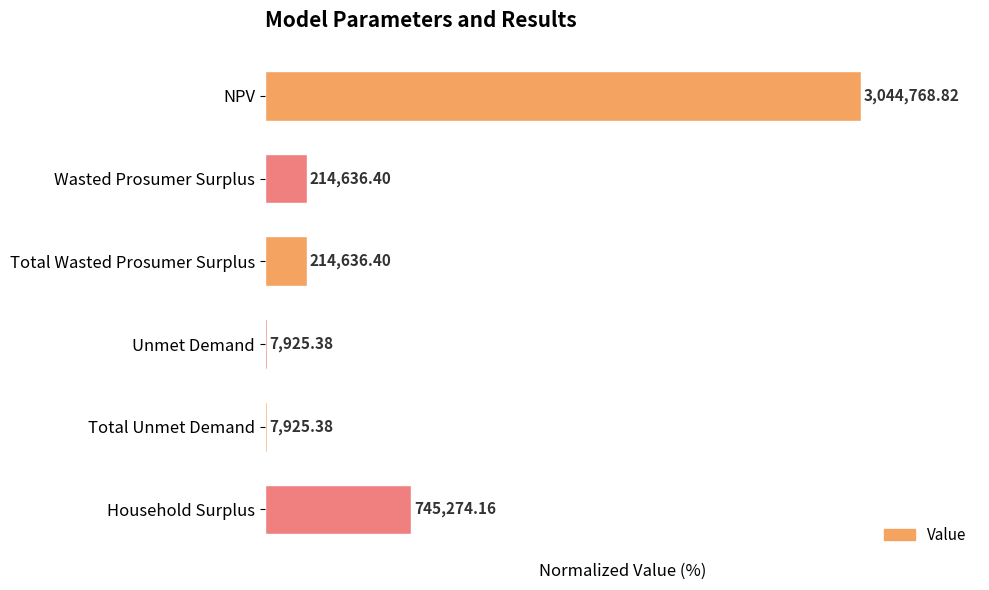

Rank the categories by value from lowest to highest.

Unmet Demand, Total Unmet Demand, Wasted Prosumer Surplus, Total Wasted Prosumer Surplus, Household Surplus, NPV